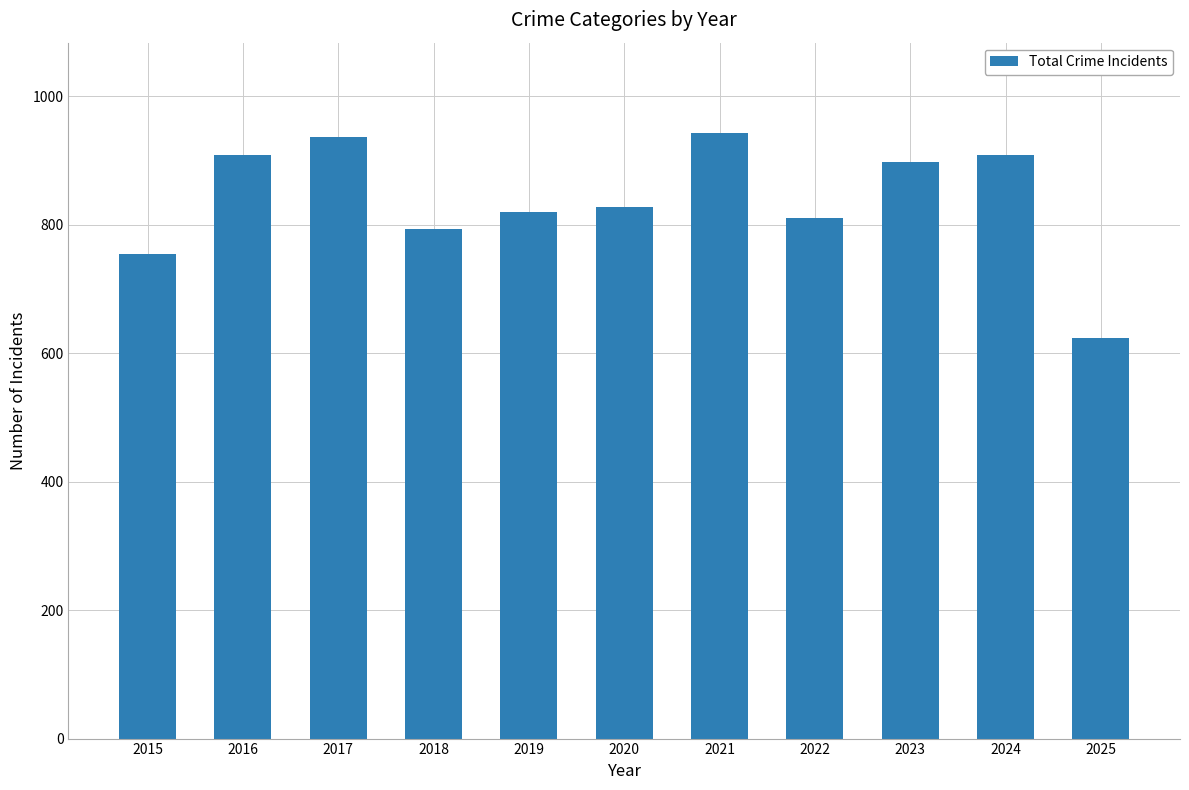

At which category does the chart reach its minimum across all series?

2025